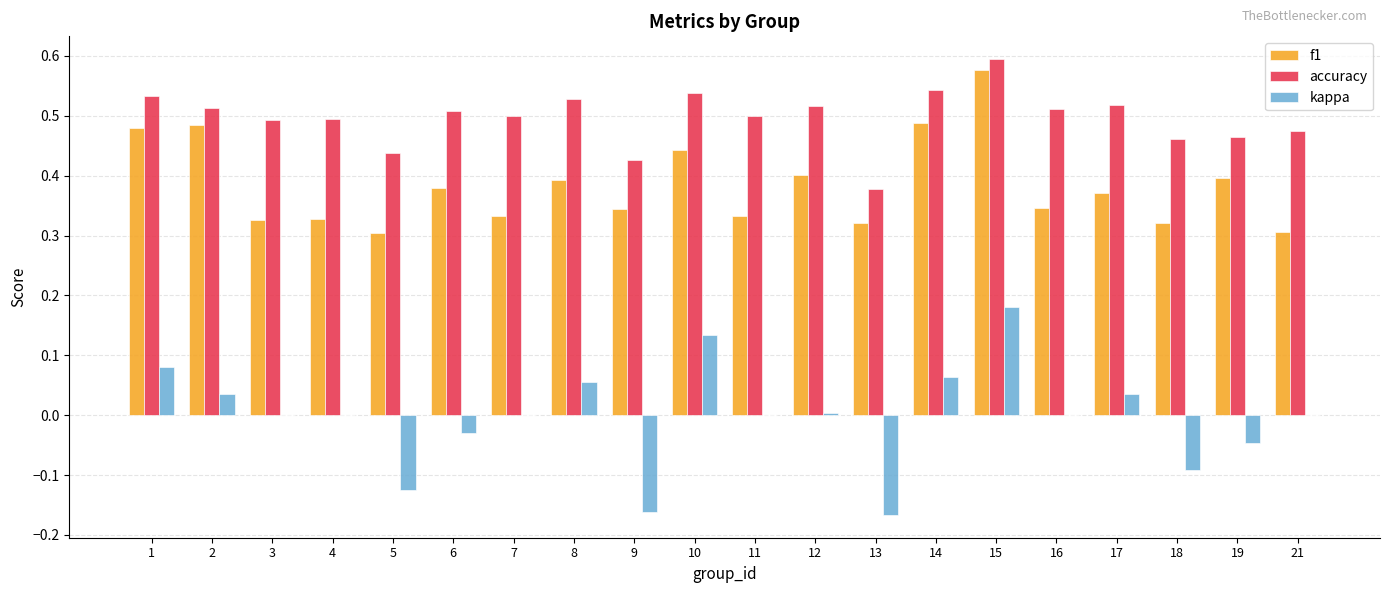

Between 5 and 11, which series saw the biggest shift?

kappa